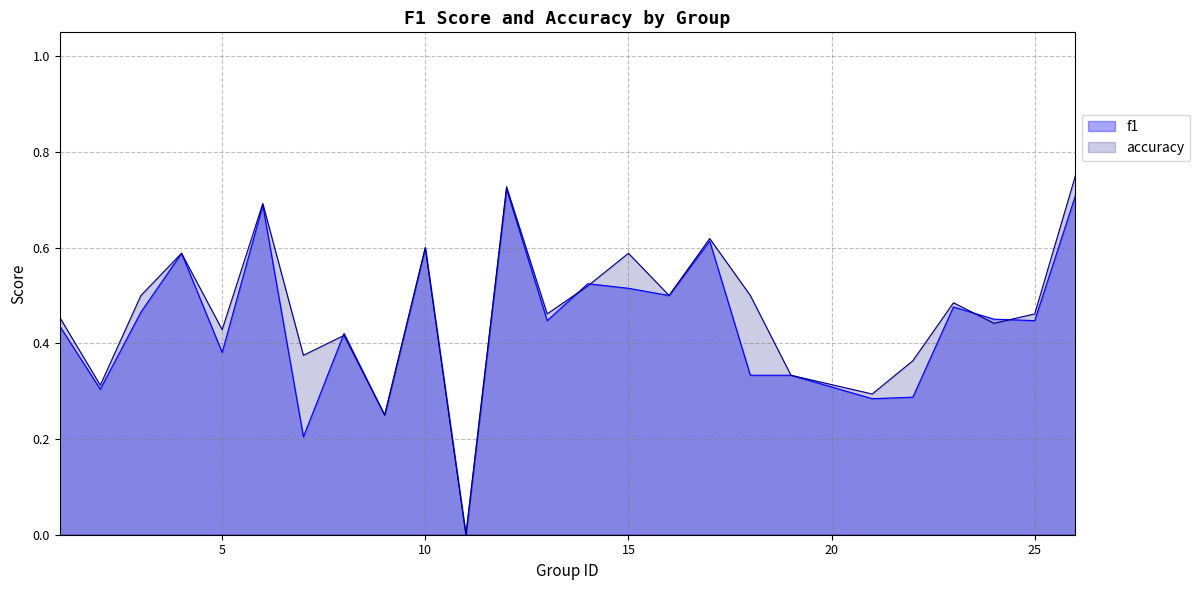

At which label does accuracy reach its peak?

26